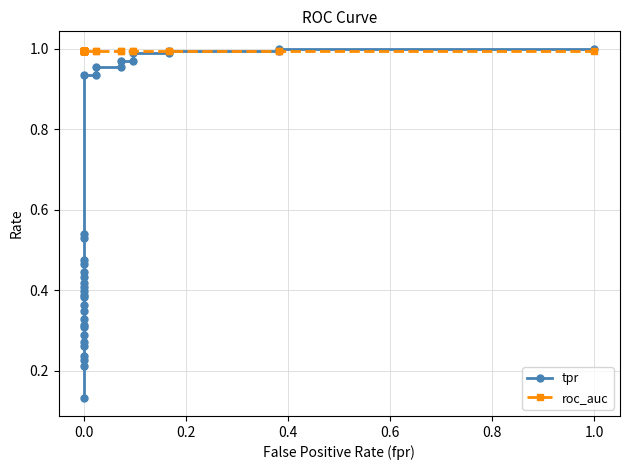

What is the difference between the maximum and second lowest values in the tpr series?

0.8